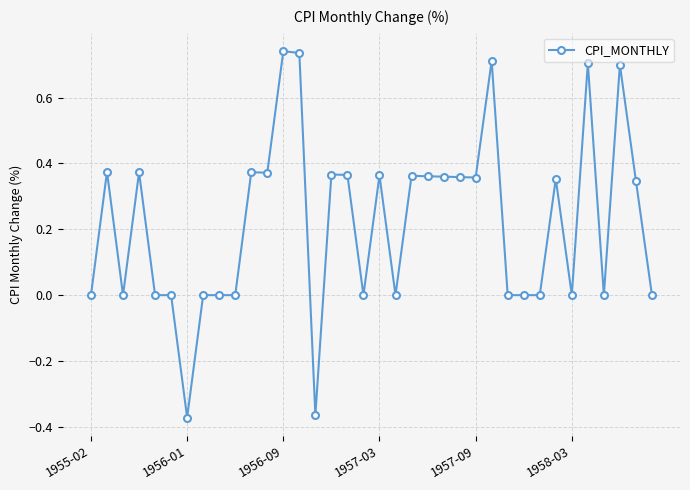

True or false: there are more than 1 points higher than both neighbors.

True